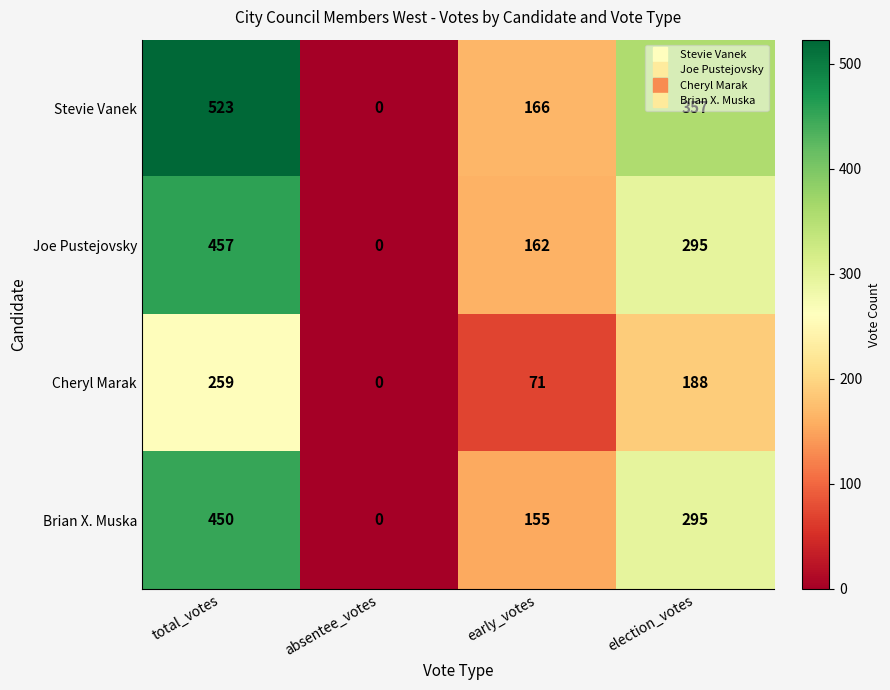

At total_votes, list the series in order from smallest to largest.

Cheryl Marak, Brian X. Muska, Joe Pustejovsky, Stevie Vanek